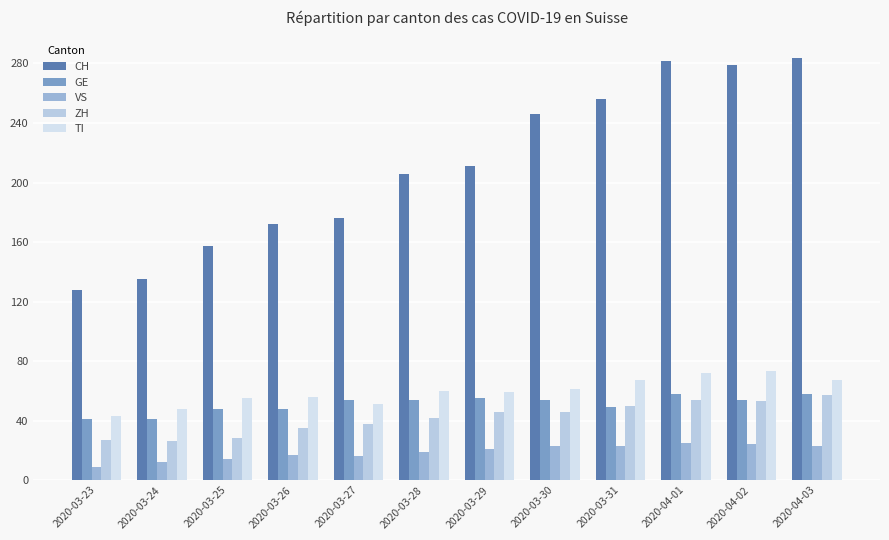

What are all the series names shown in the legend?

CH, GE, VS, ZH, TI